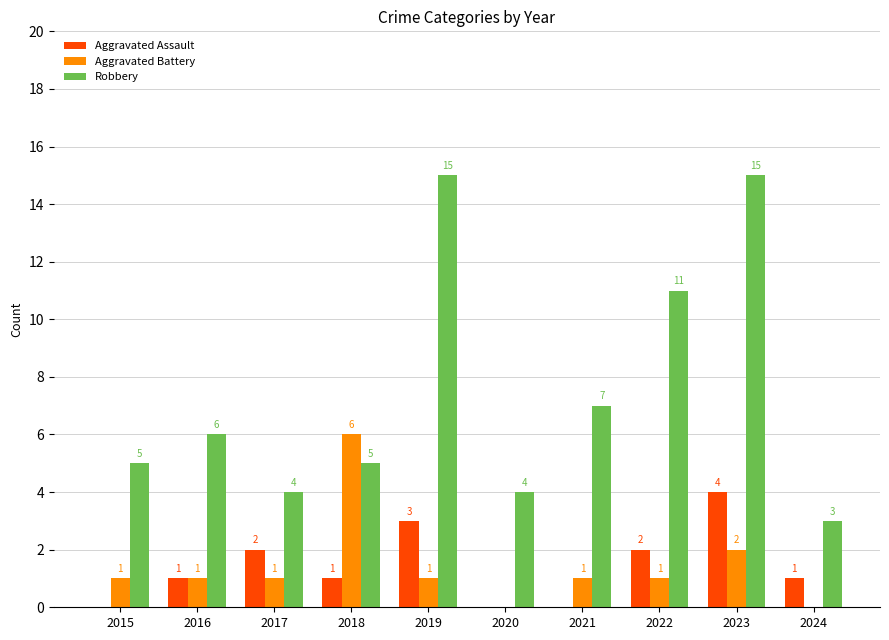

Between 2017 and 2022, which series saw the biggest shift?

Robbery